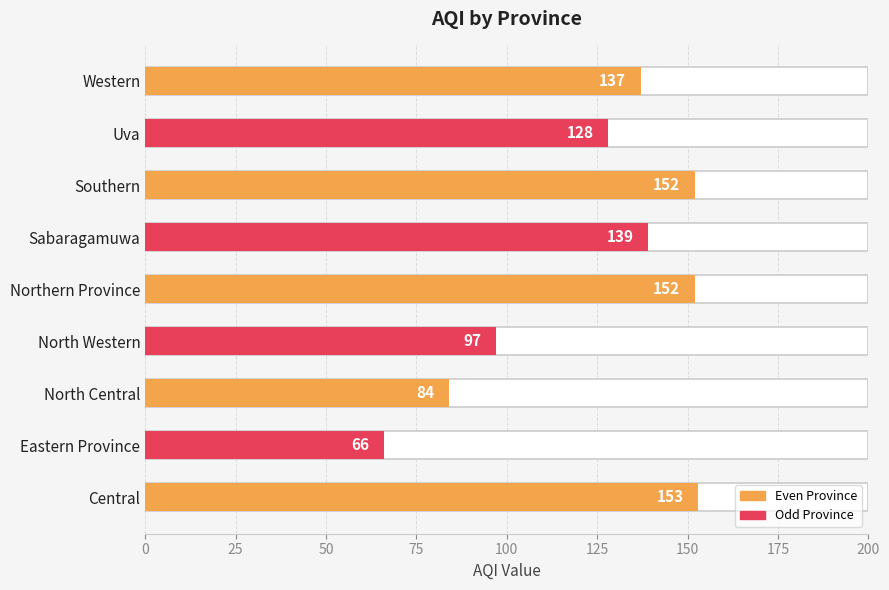

What is the difference between the maximum and second lowest values?

69